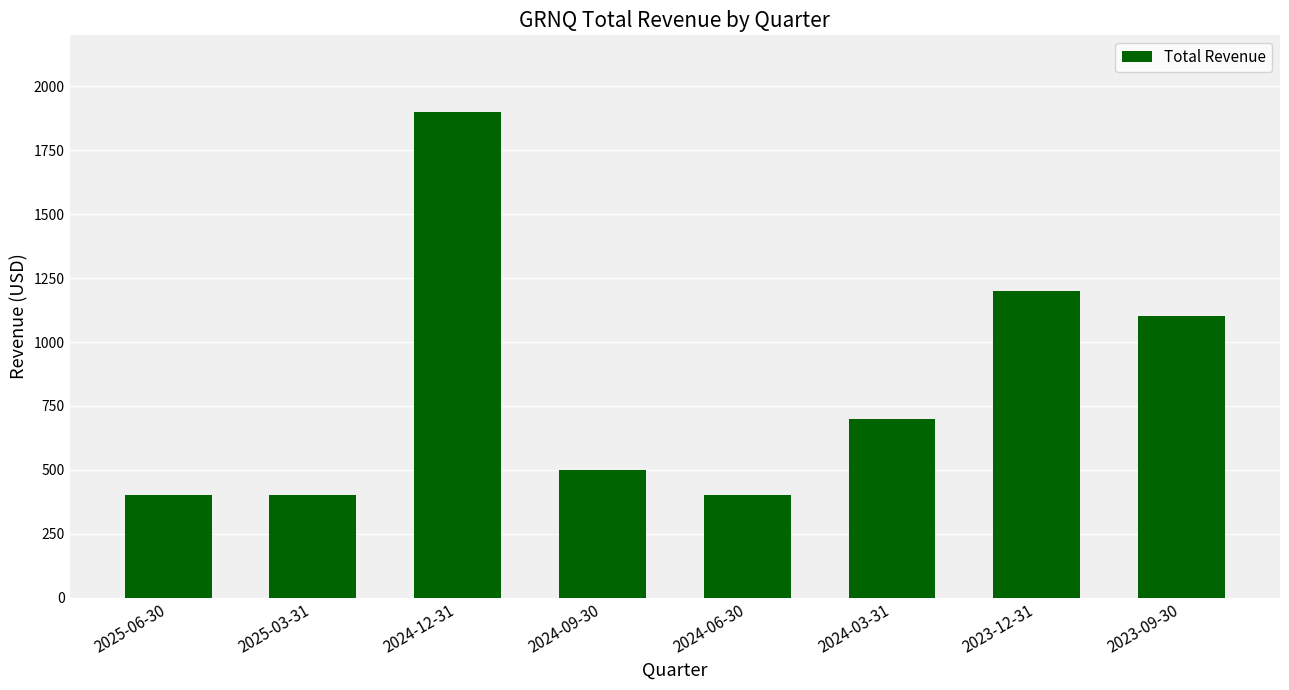

What is the sum of all values?

6600